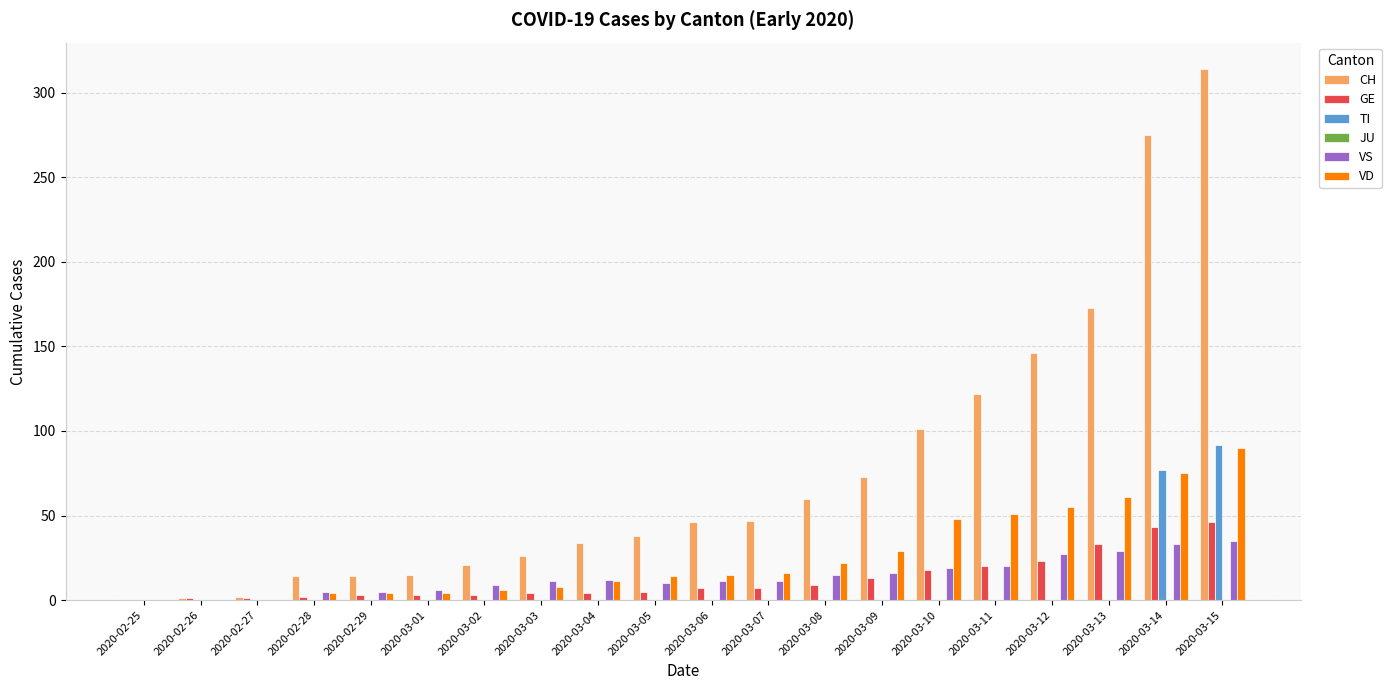

Is it true that VS equals 59 at 2020-03-14?

False